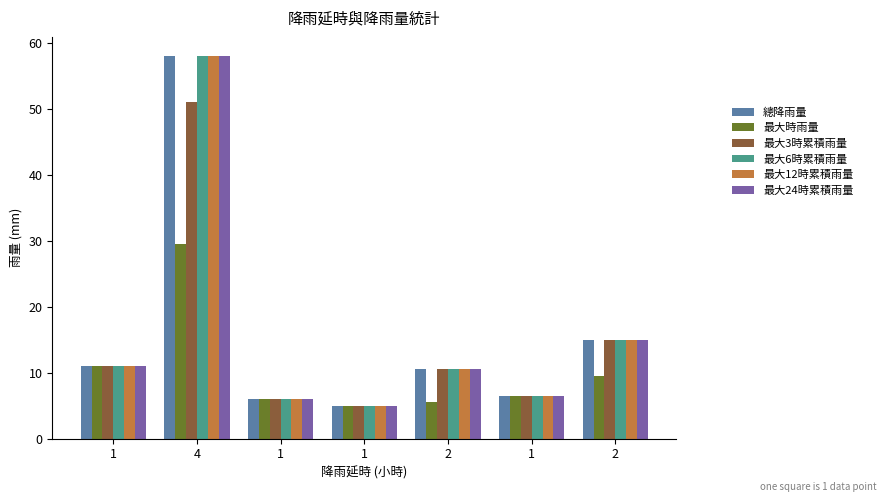

What is the difference between the second highest and minimum values in the 最大12時累積雨量 series?

10.0